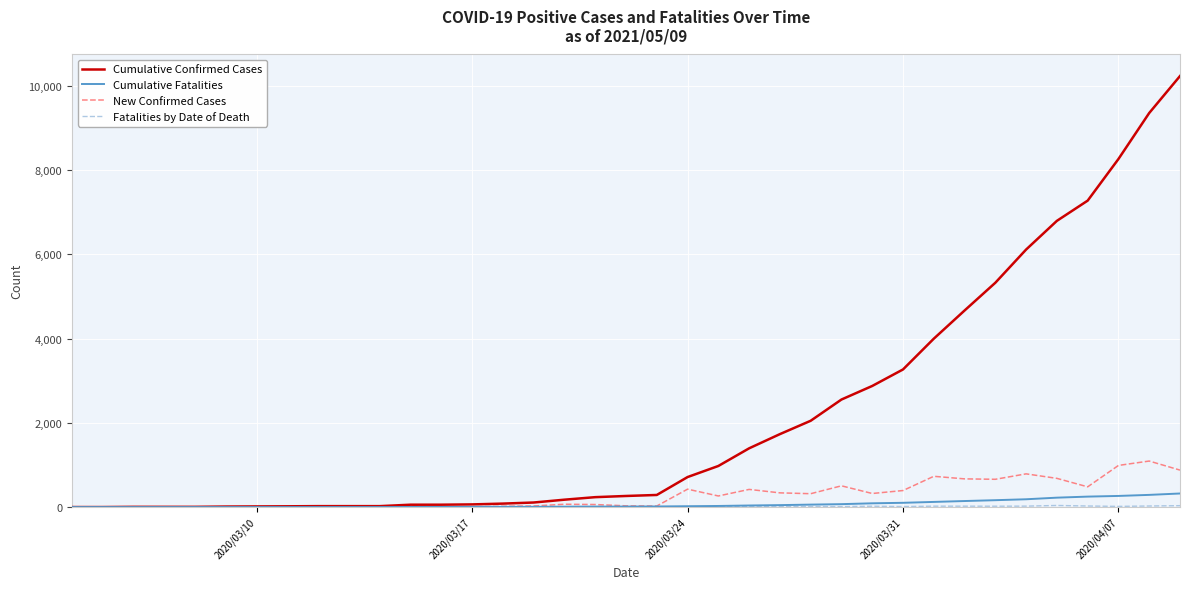

Which series has the largest total across all categories?

Cumulative Confirmed Cases